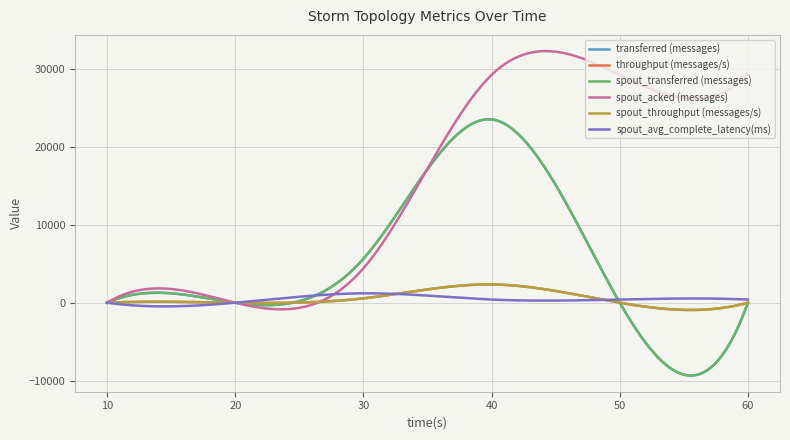

Is this an area chart (filled region under the line)?

No